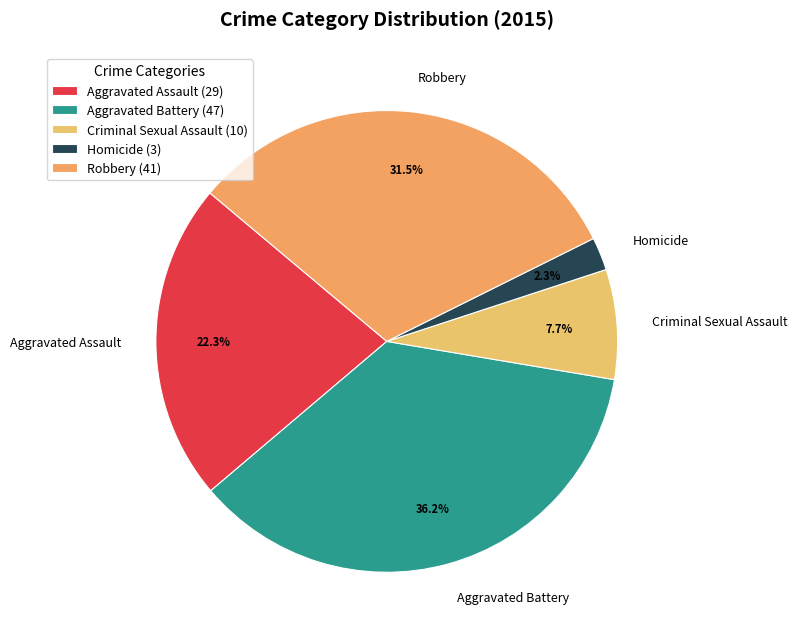

Rank the categories by value from lowest to highest.

Homicide, Criminal Sexual Assault, Aggravated Assault, Robbery, Aggravated Battery